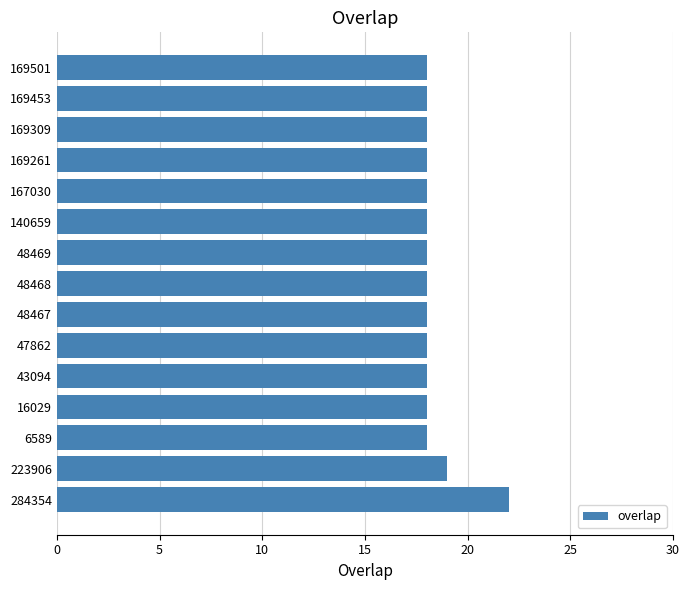

The value at 223906 is 19. True or false?

True